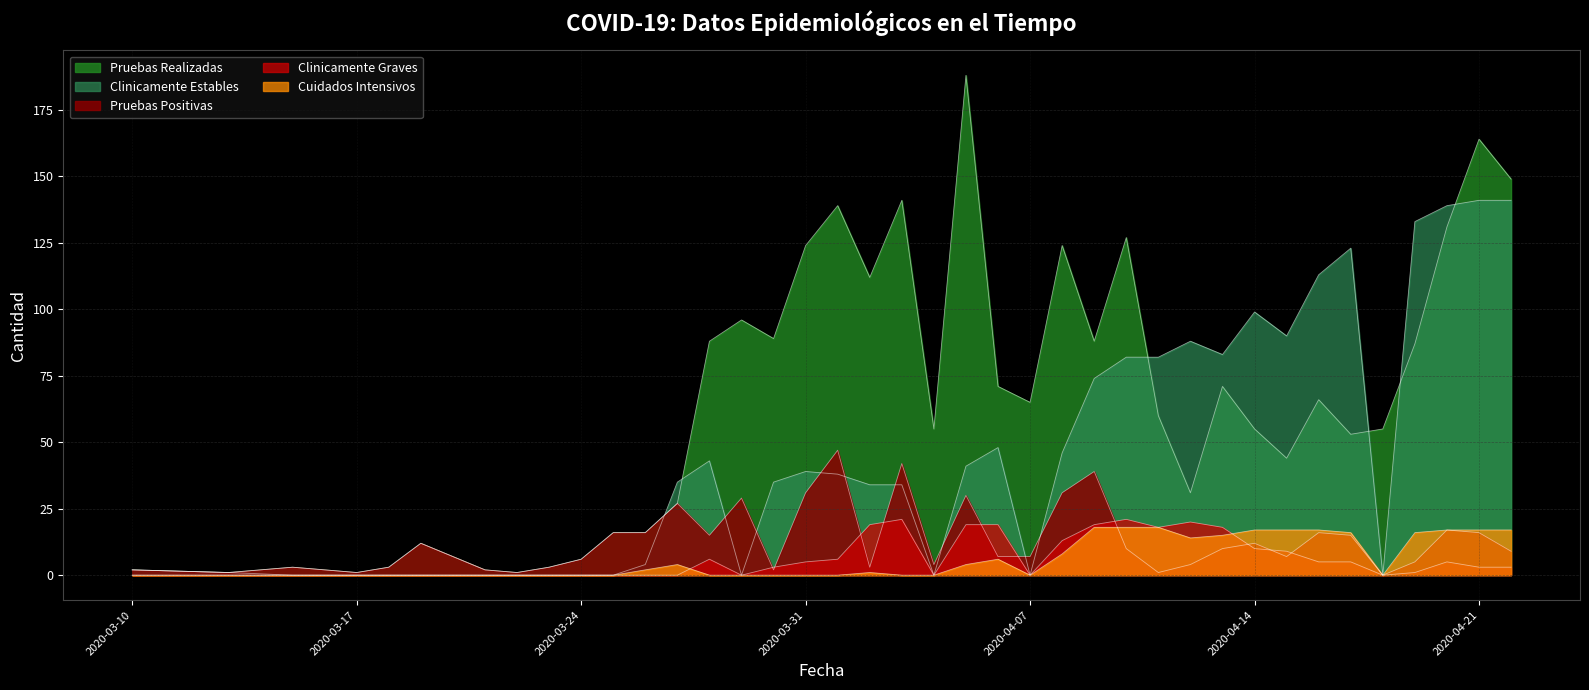

Reading left to right, what are all the values shown in this chart?

Pruebas Realizadas: 2	1	3	2	1	3	12	2	1	3	6	16	16	27	88	96	89	124	139	112	141	55	188	71	65	124	88	127	60	31	71	55	44	66	53	55	87	131	164	149
Pruebas Positivas: 2	1	3	2	1	3	12	2	1	3	6	16	16	27	15	29	2	31	47	3	42	4	30	7	7	31	39	10	1	4	10	12	7	16	15	0	5	17	16	9
Clinicamente Estables: 2	1	0	0	0	0	0	0	0	0	0	0	4	35	43	0	35	39	38	34	34	0	41	48	0	46	74	82	82	88	83	99	90	113	123	0	133	139	141	141
Clinicamente Graves: 0	0	0	0	0	0	0	0	0	0	0	0	0	0	6	0	3	5	6	19	21	0	19	19	0	13	19	21	18	20	18	10	9	5	5	0	1	5	3	3
Cuidados Intensivos: 0	0	0	0	0	0	0	0	0	0	0	0	2	4	0	0	0	0	0	1	0	0	4	6	0	8	18	18	18	14	15	17	17	17	16	0	16	17	17	17